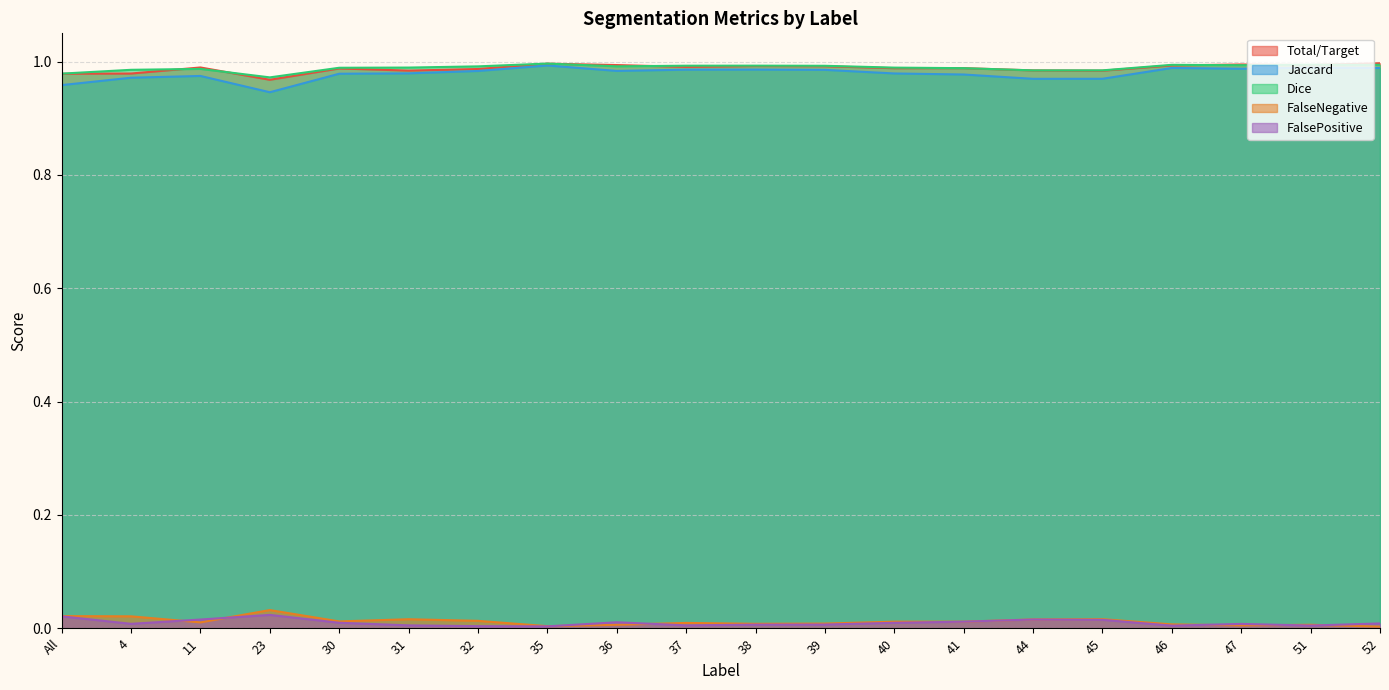

Where is Total/Target nearest to the value 0?

23